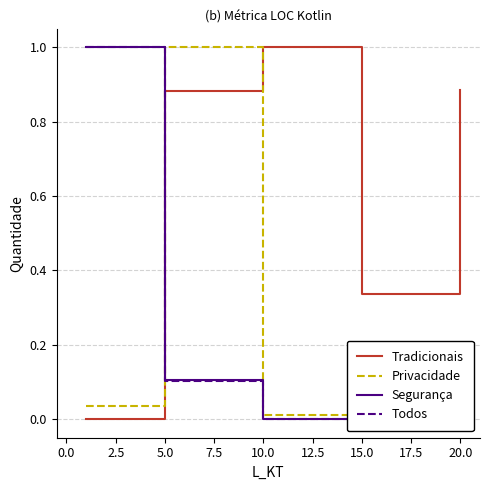

How many intersections are there between Tradicionais and Todos?

1